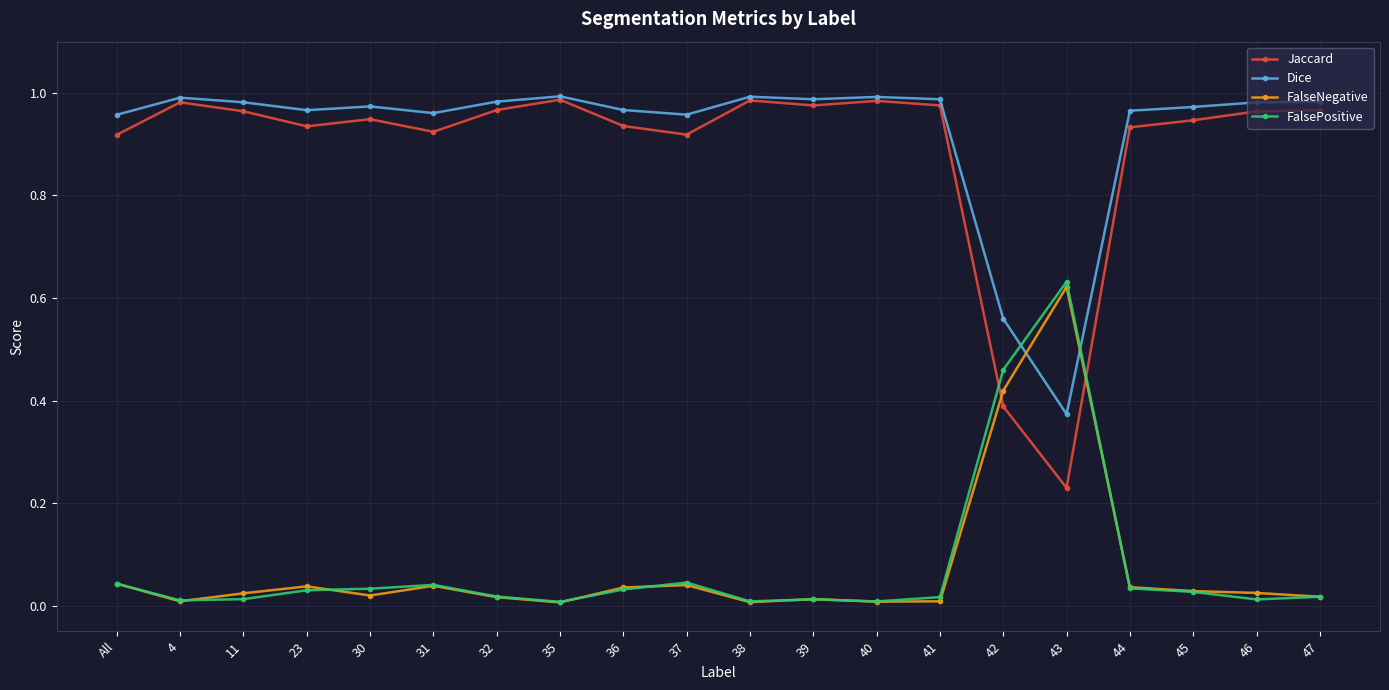

Where is the first local minimum for Jaccard?

23